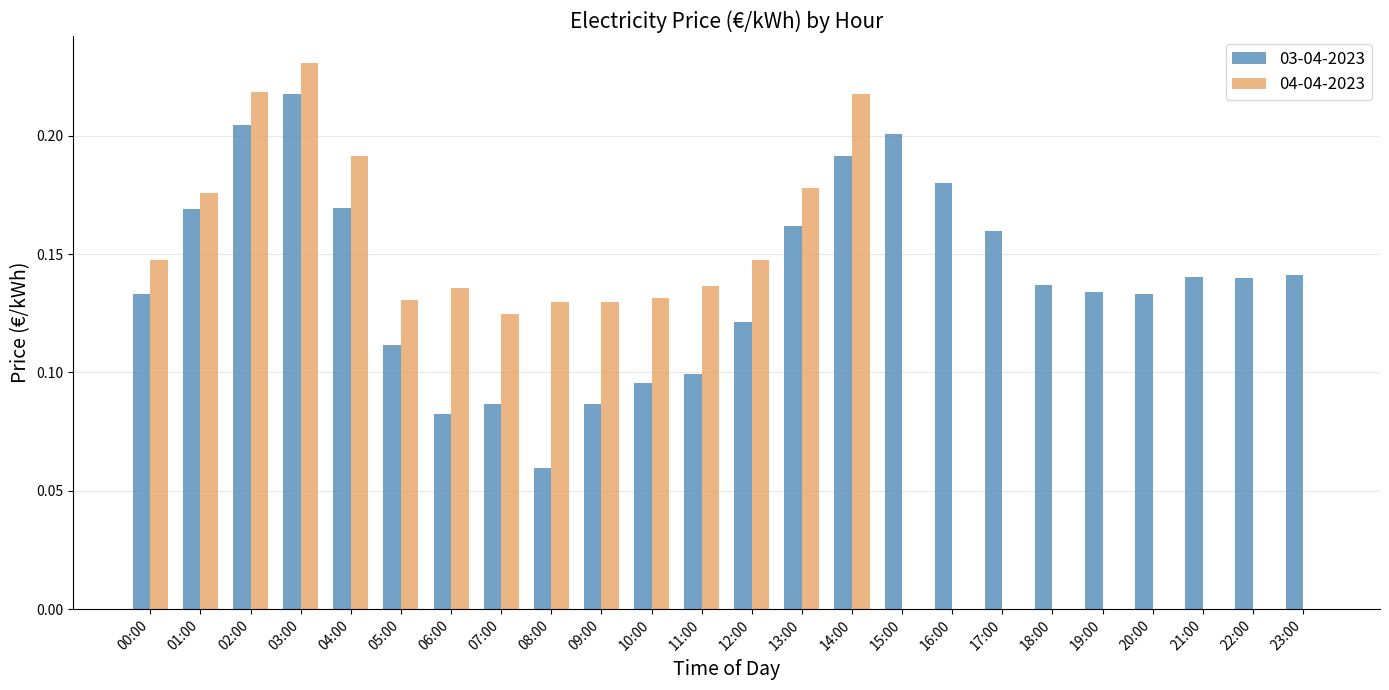

Which series has the largest total across all categories?

03-04-2023